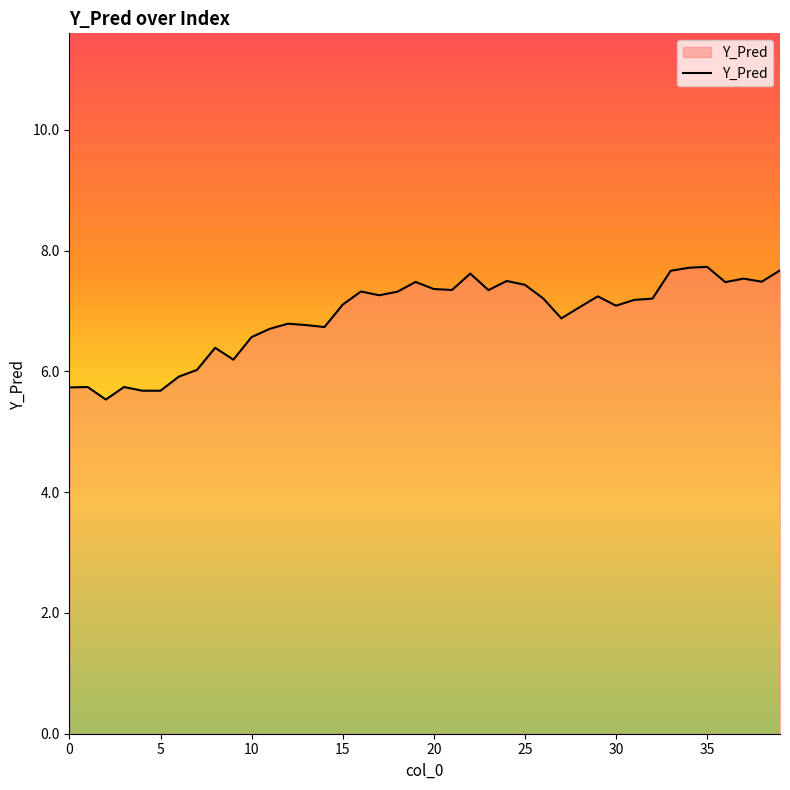

What is the smallest value displayed?

5.5